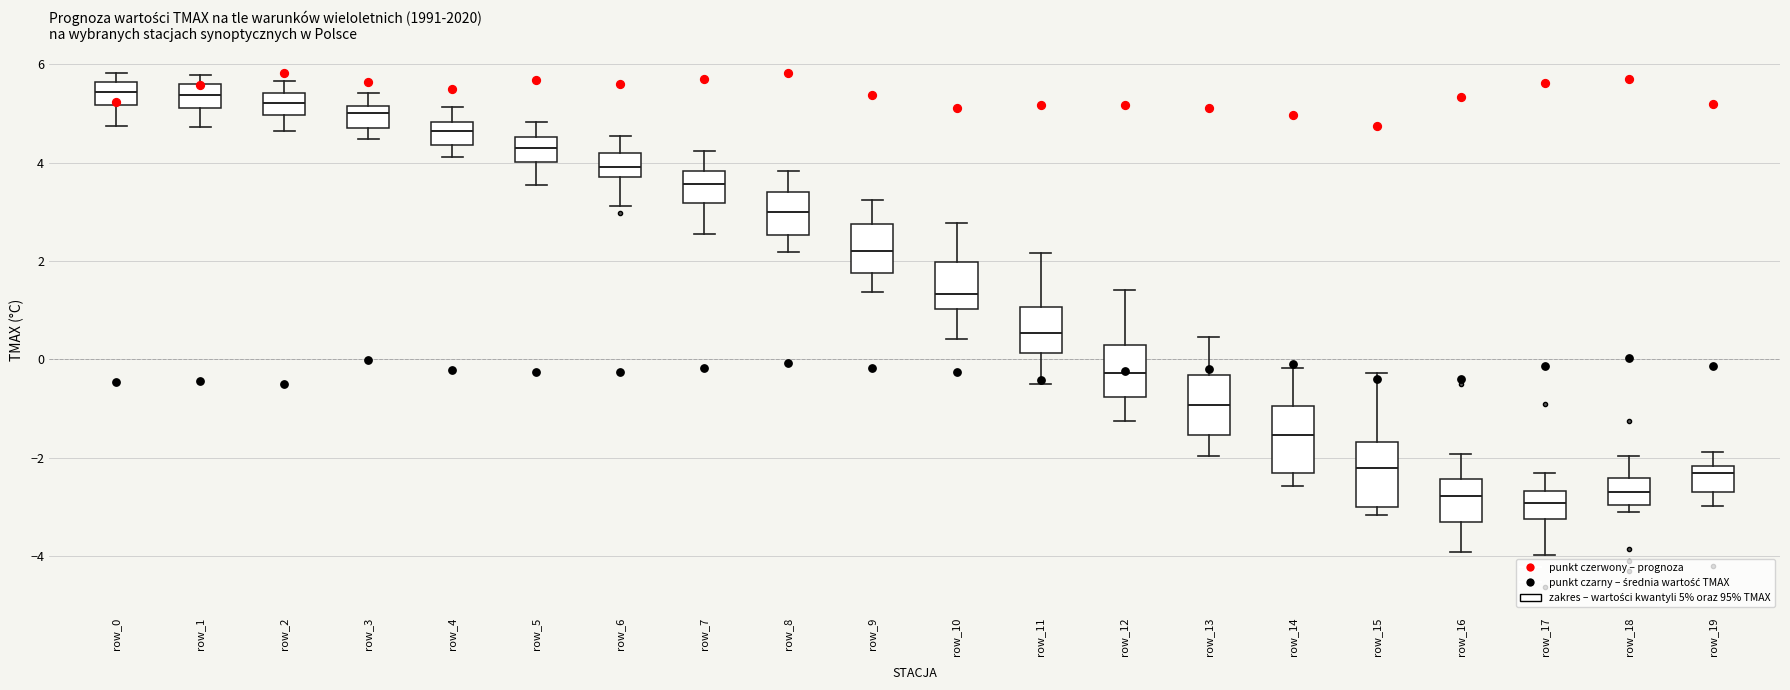

Where does the lower whisker of the box for row_9 end on the y-axis? The values are not printed on the chart, so give them approximately, as read against the axis.

1.4